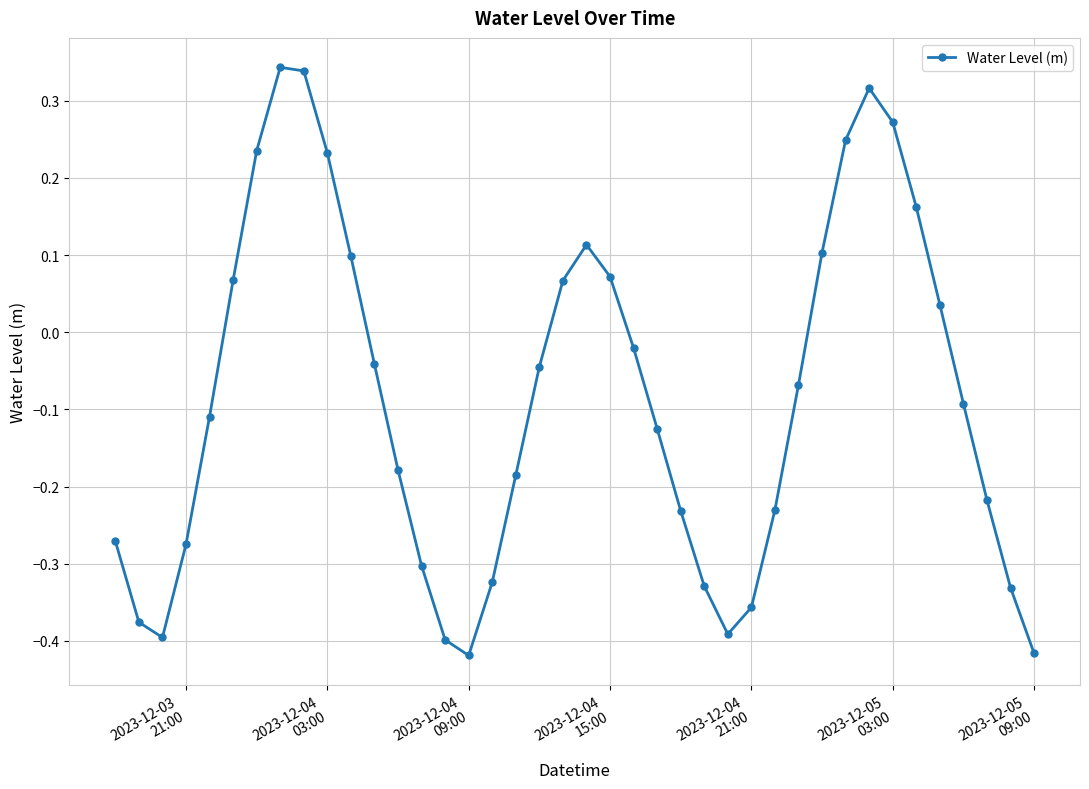

How many points are lower than both their immediate neighbors (excluding endpoints)?

3